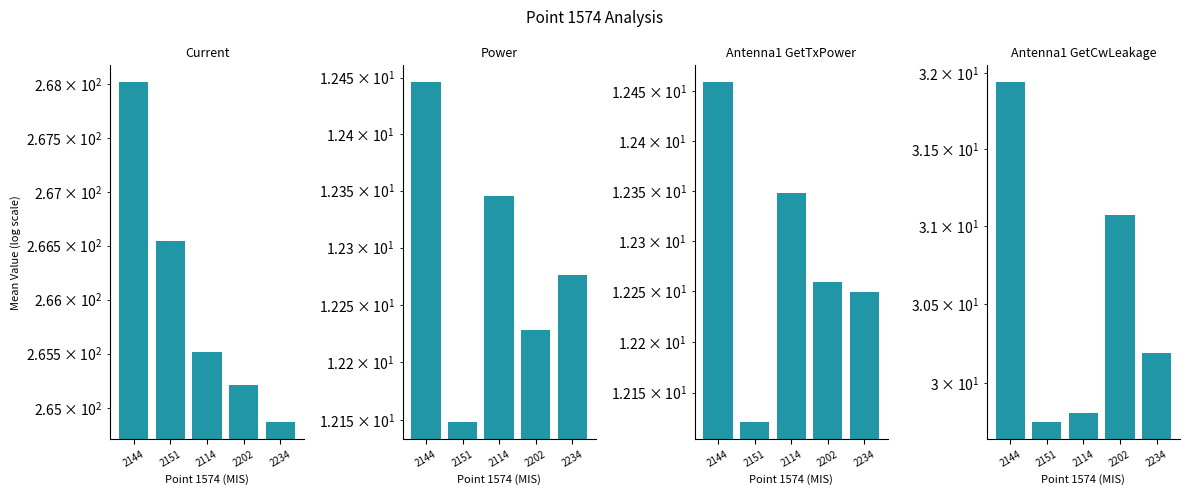

The value of Antenna1 GetTxPower at 2144 is 12.5. True or false?

True